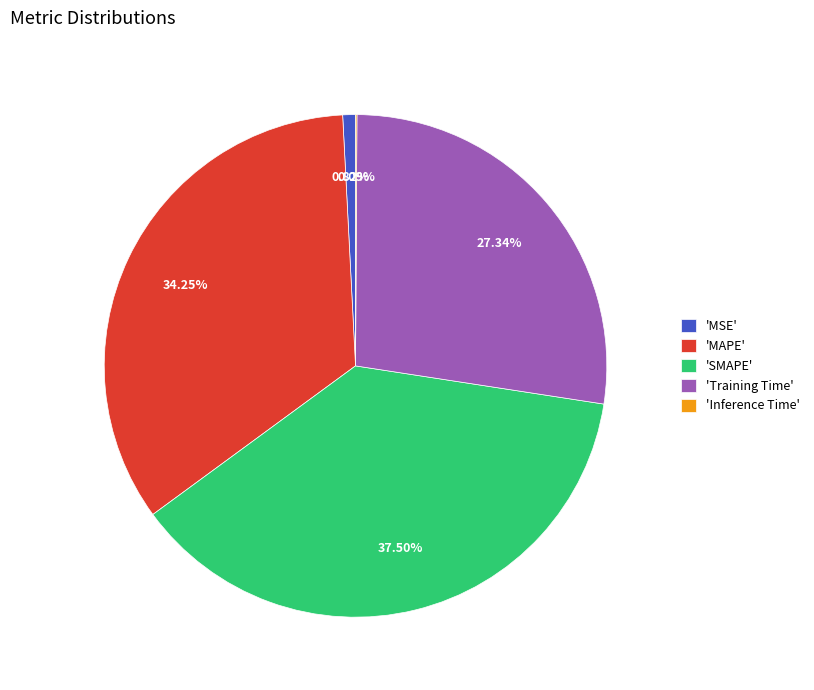

Do 'SMAPE' and 'Training Time' together represent more than half of the pie?

Yes